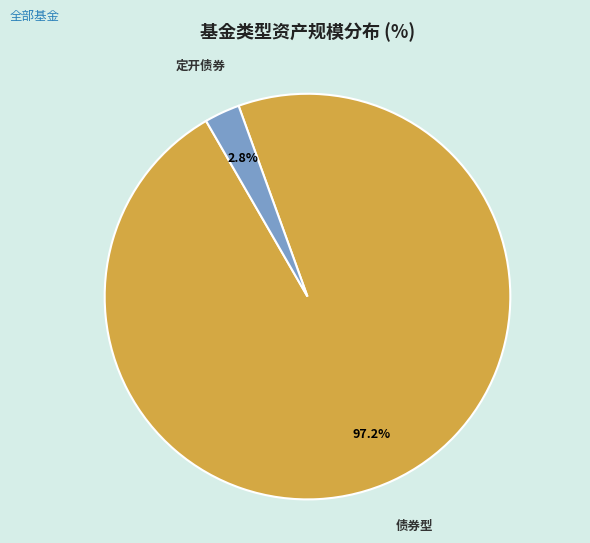

Is there a majority slice in this chart?

Yes